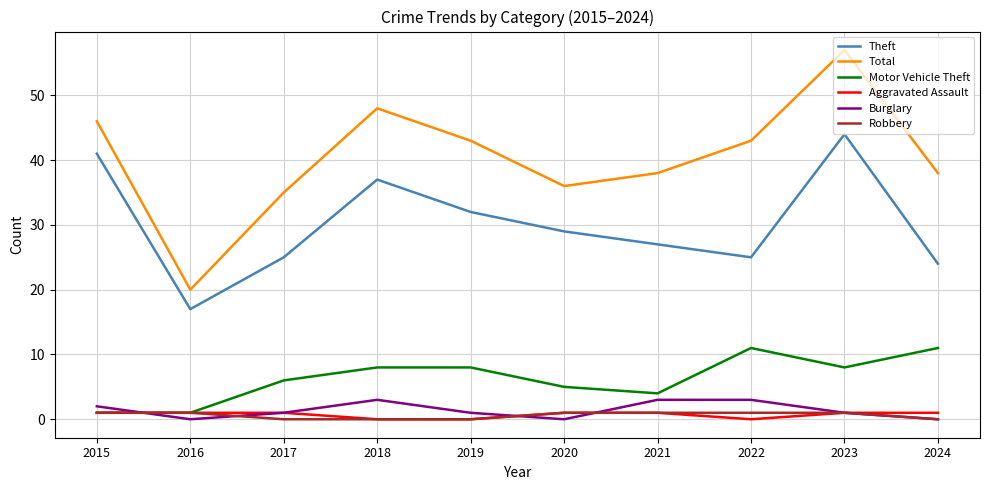

At how many categories does at least one series exceed 15?

10